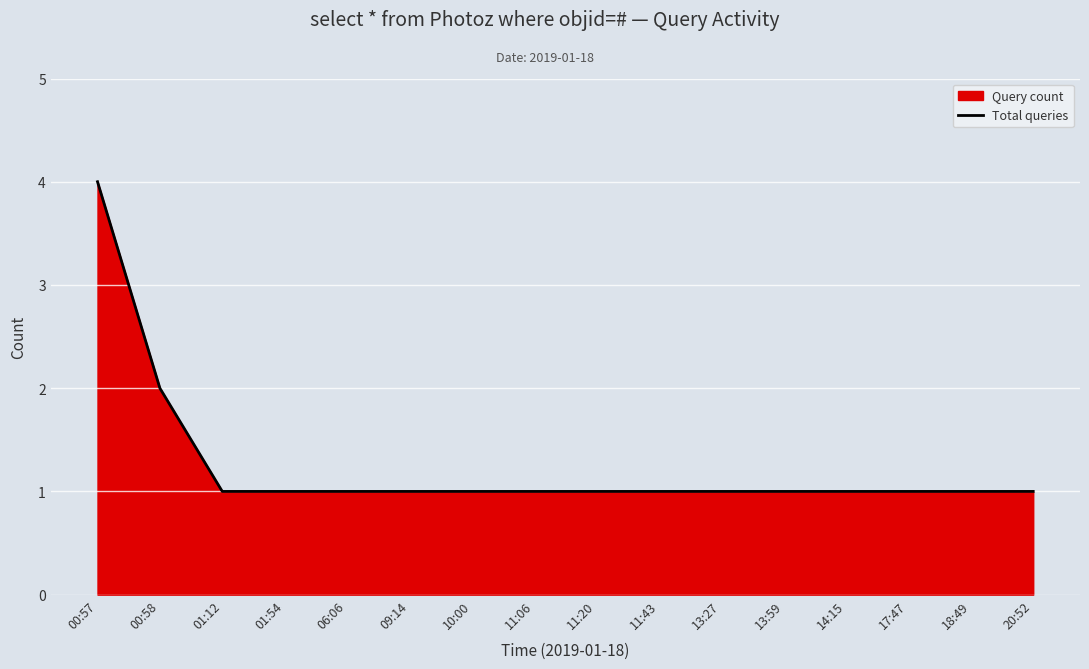

Does the chart display data point markers on the line(s)?

No